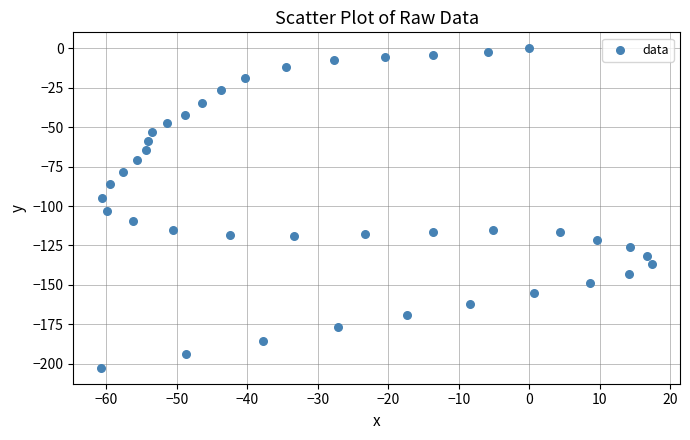

What is the range of X values (max minus min)?

78.3